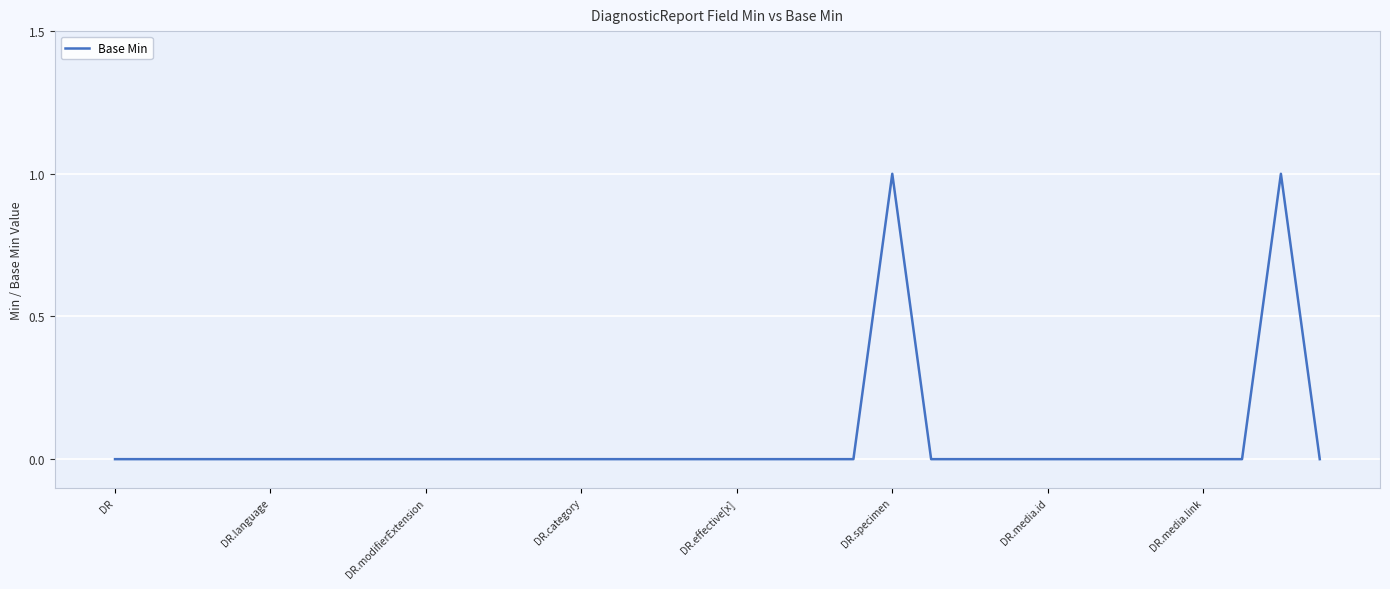

Does the chart have visible grid lines?

Yes